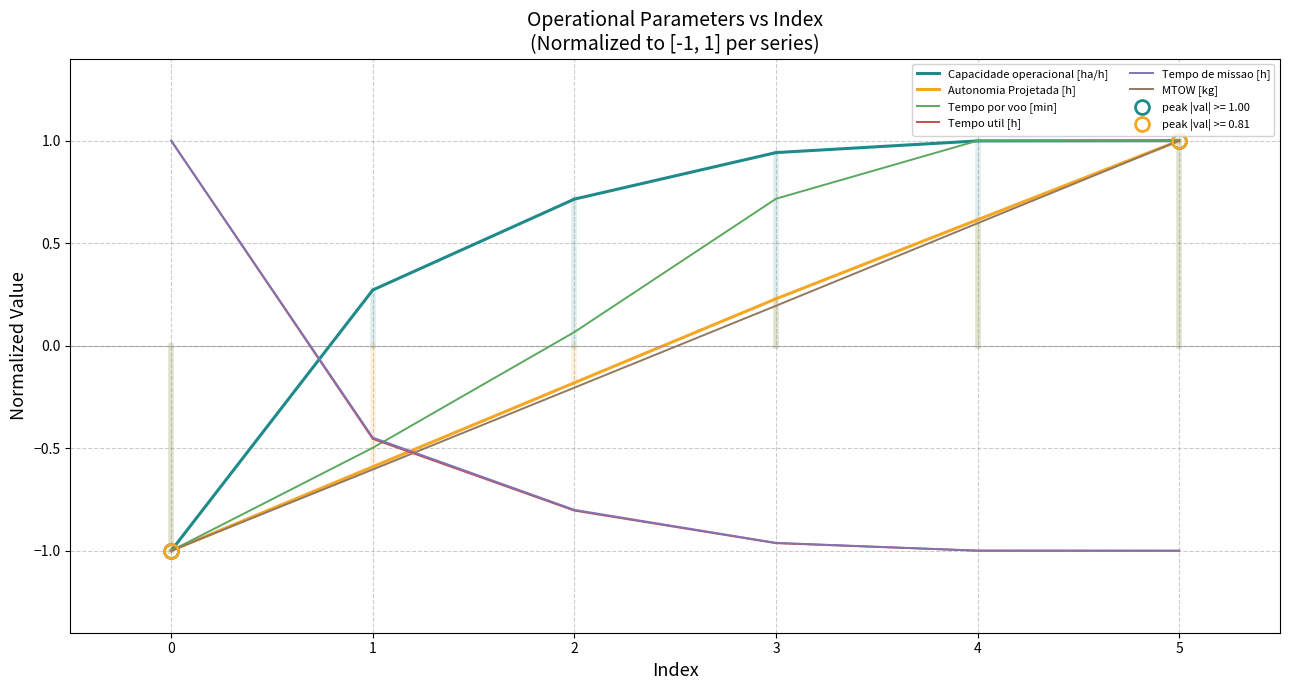

List the labels in order of MTOW [kg] value, largest first.

5, 4, 3, 2, 1, 0